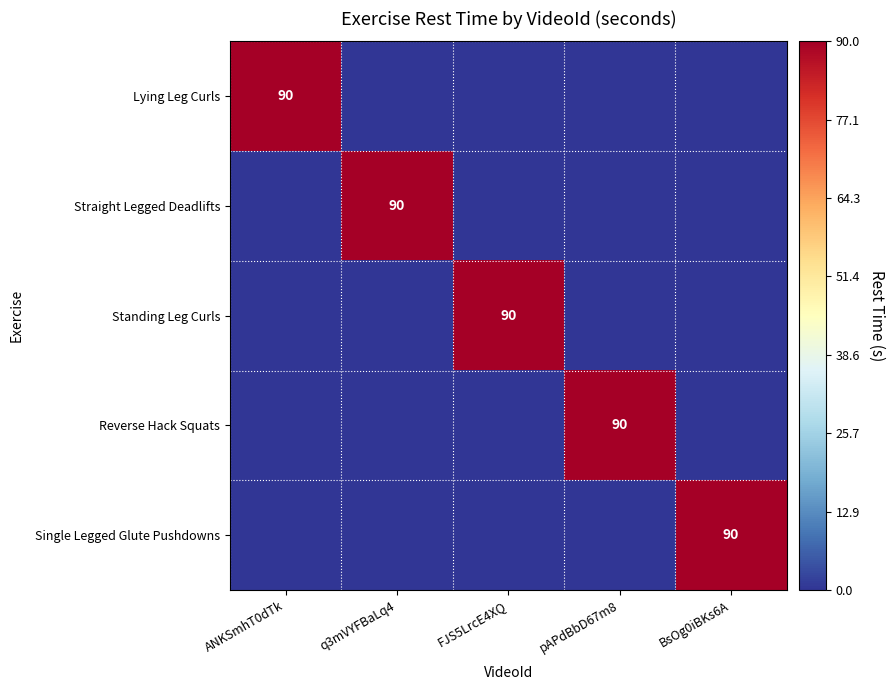

The Lying Leg Curls series shows 90 at ANKSmhT0dTk. True or false?

True